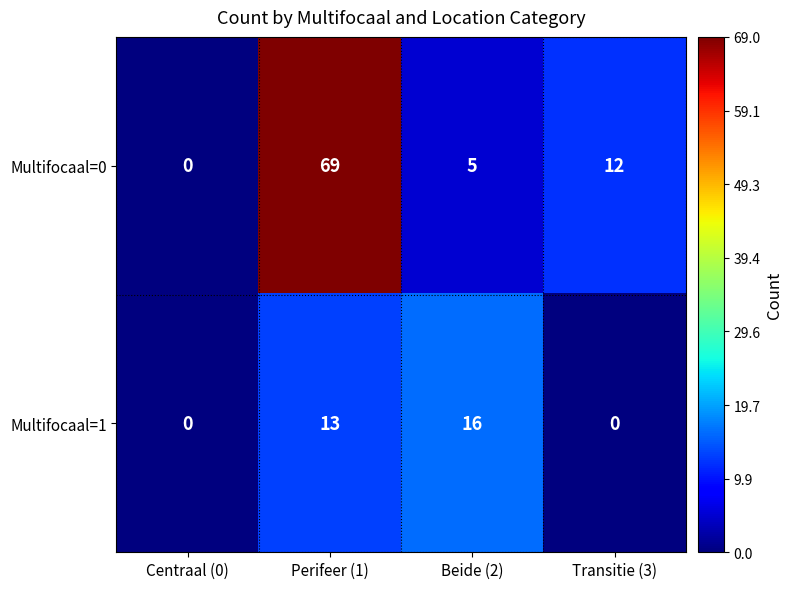

What is the difference between the Multifocaal=0 values at Beide (2) and Transitie (3)?

7